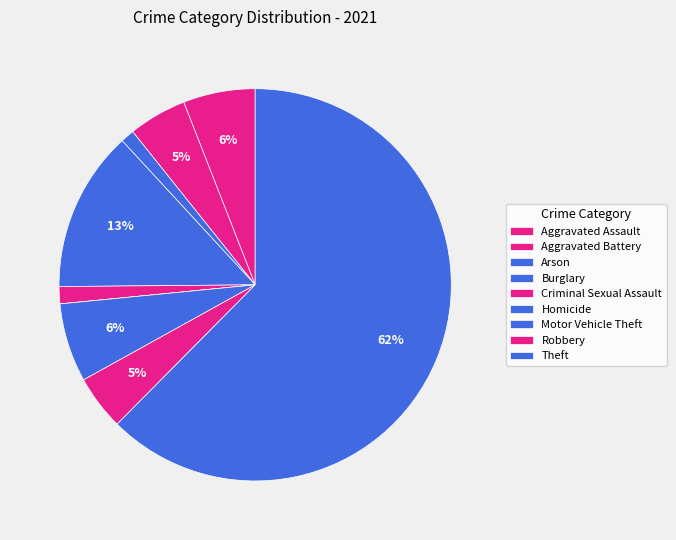

True or false: Robbery accounts for 11% of the total.

False